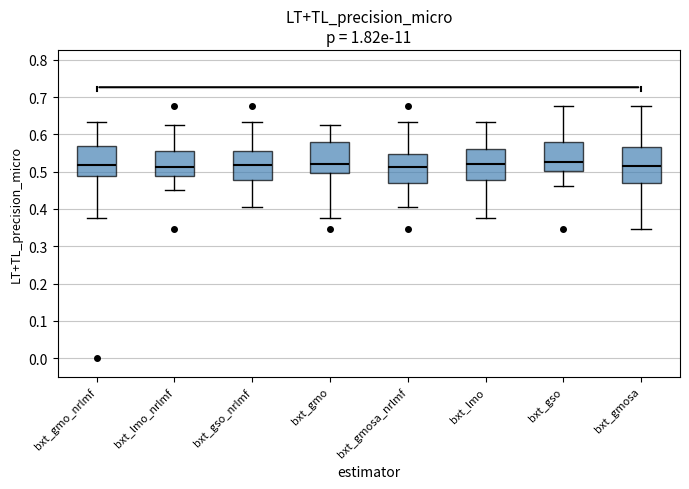

Reading left to right, read every box against the y-axis: the position of its median line, the range the box covers, and the ends of its whiskers. The values are not printed on the chart, so give them approximately, as read against the axis.

bxt_gmo_nrlmf: median 0.52, box 0.49 to 0.57, whiskers 0.38 to 0.63
bxt_lmo_nrlmf: median 0.51, box 0.49 to 0.55, whiskers 0.45 to 0.62
bxt_gso_nrlmf: median 0.52, box 0.48 to 0.56, whiskers 0.41 to 0.63
bxt_gmo: median 0.52, box 0.50 to 0.58, whiskers 0.38 to 0.62
bxt_gmosa_nrlmf: median 0.51, box 0.47 to 0.55, whiskers 0.41 to 0.63
bxt_lmo: median 0.52, box 0.48 to 0.56, whiskers 0.38 to 0.63
bxt_gso: median 0.53, box 0.50 to 0.58, whiskers 0.46 to 0.68
bxt_gmosa: median 0.52, box 0.47 to 0.56, whiskers 0.35 to 0.68